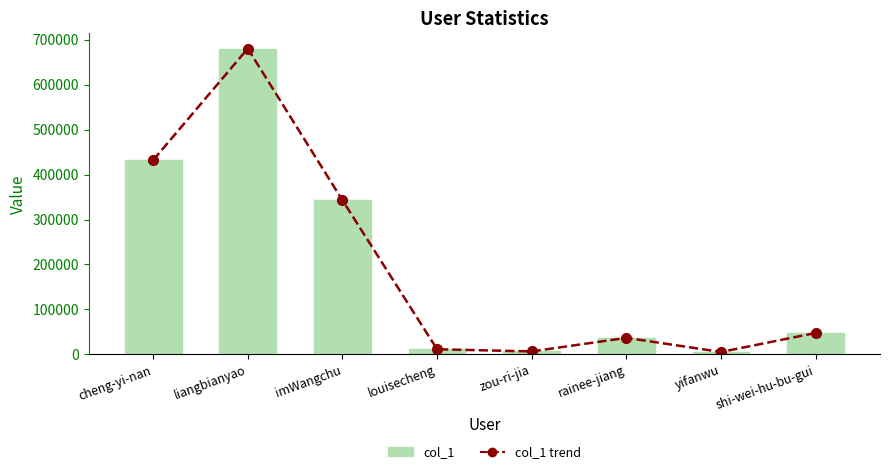

The col_1 series shows 109946 at cheng-yi-nan. True or false?

False